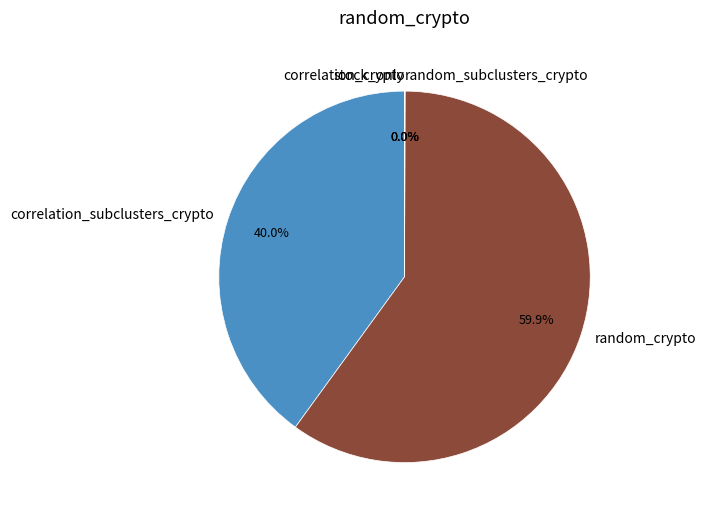

What is the smallest slice in the pie chart?

correlation_crypto